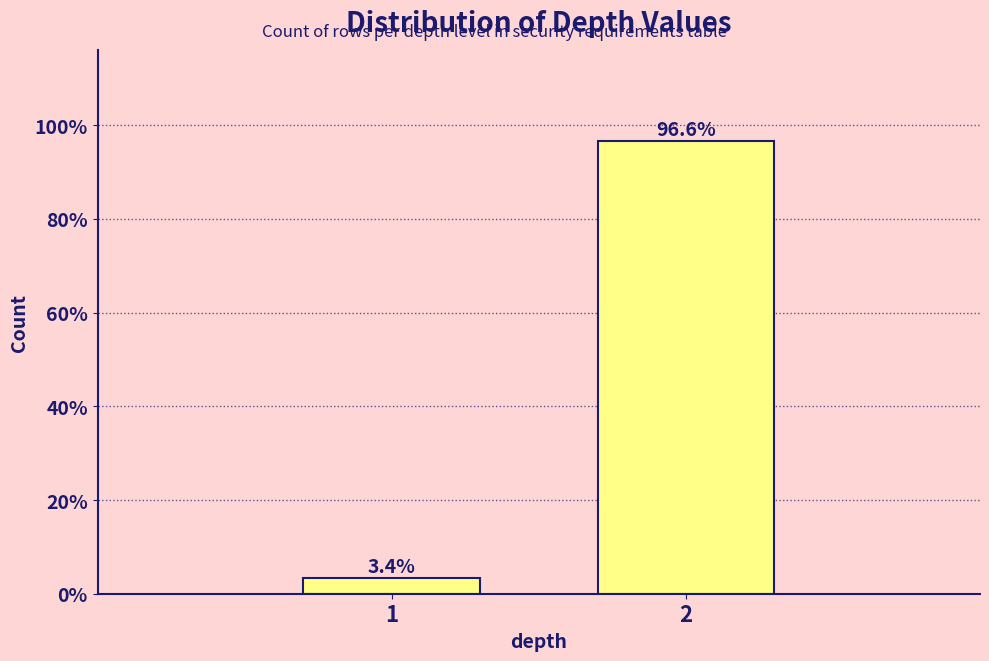

Reading left to right, list all the values displayed in this chart.

3.4	96.6